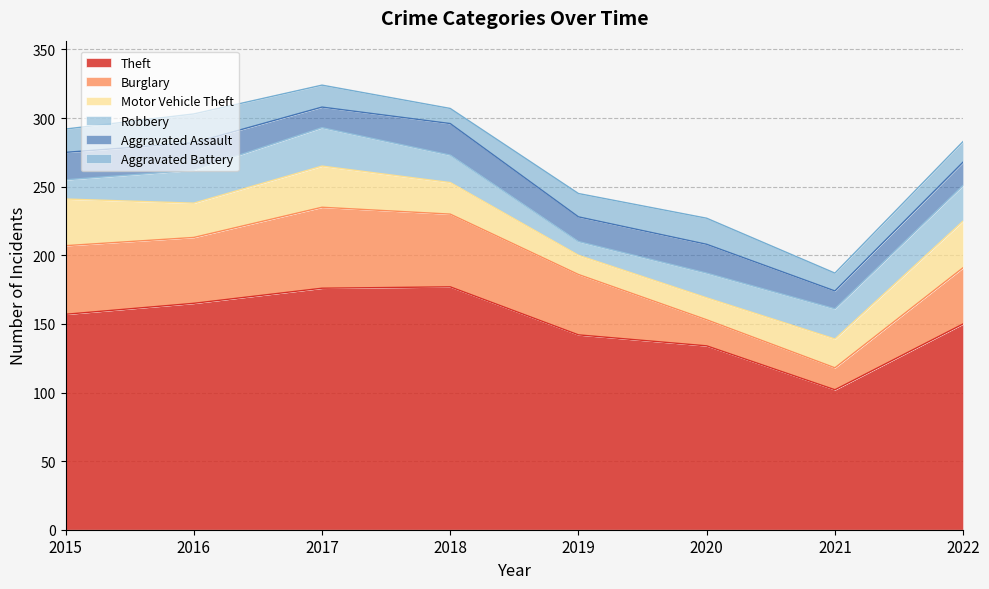

Which series has the largest range (max minus min)?

Theft